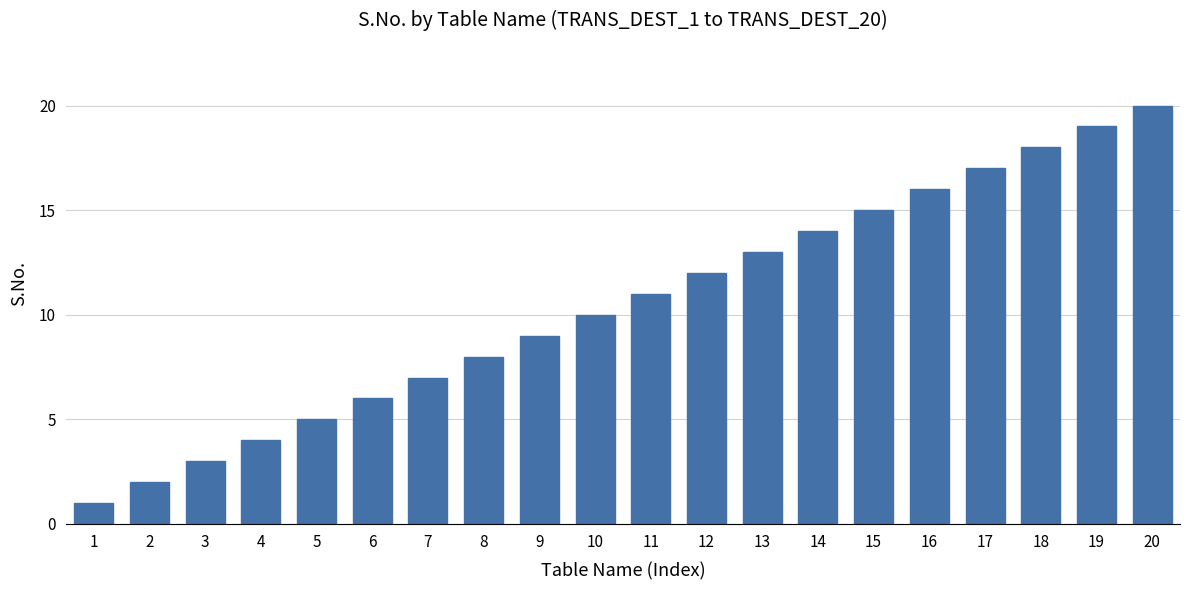

What is the sum of the values at 3 and 1?

4